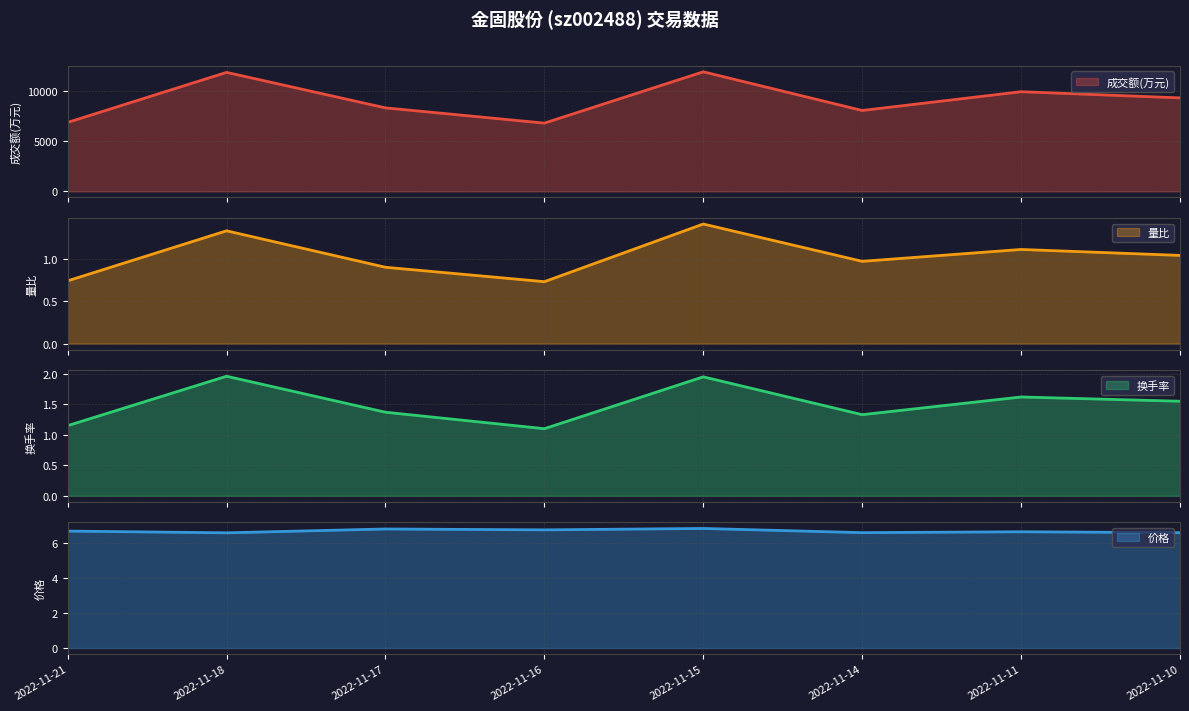

Rank the series by their maximum value, from highest to lowest.

成交额(万元), 价格, 换手率, 量比